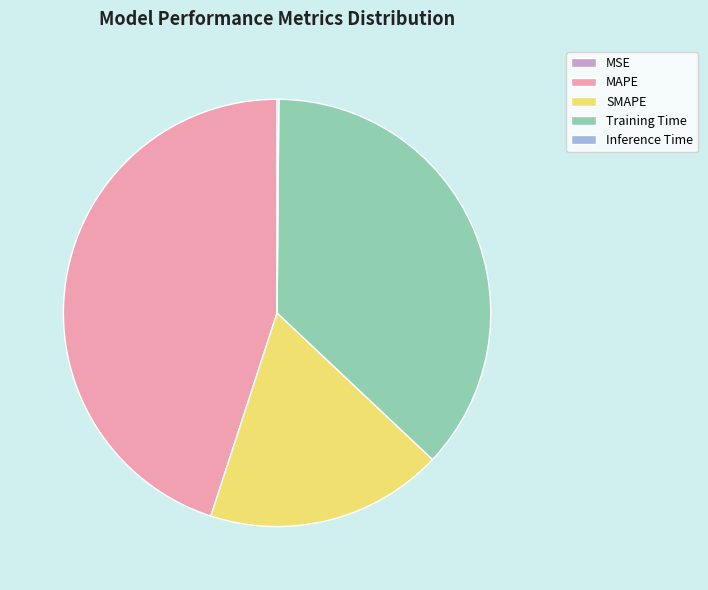

Which has a higher value, SMAPE or MAPE?

MAPE